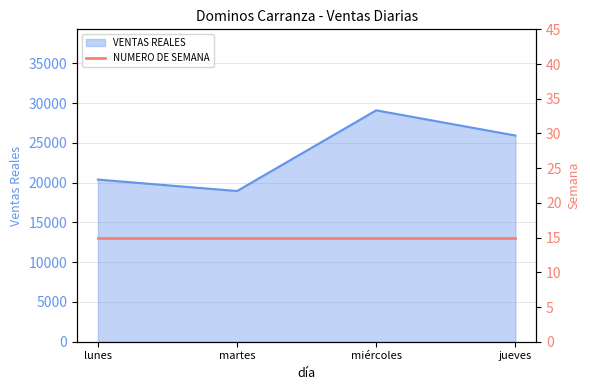

What is the average value?

23584